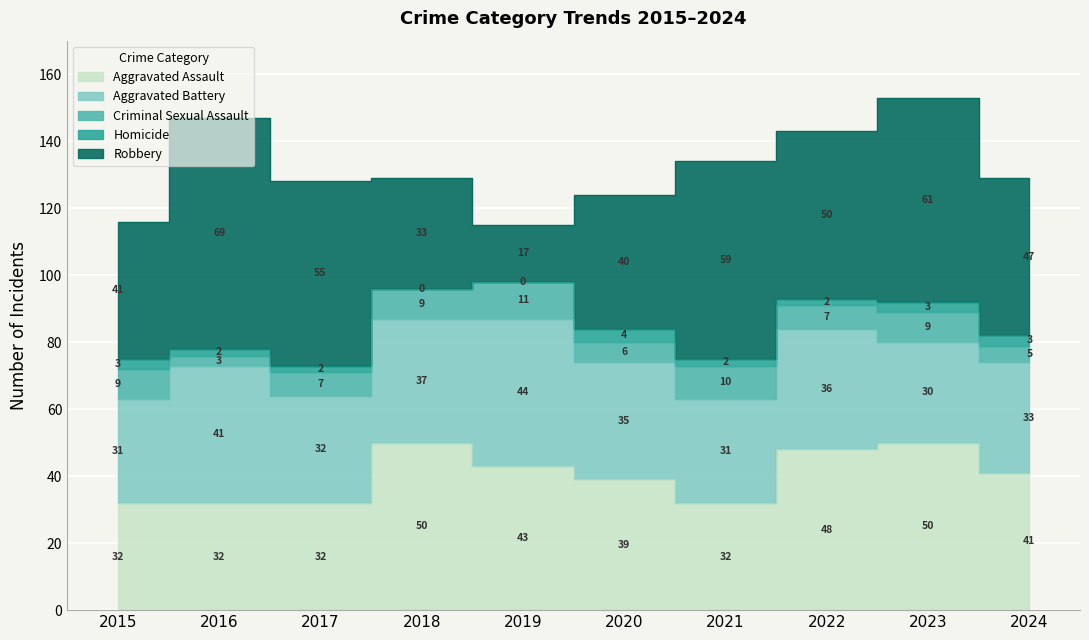

True or false: Homicide and Aggravated Assault cross at least once.

False